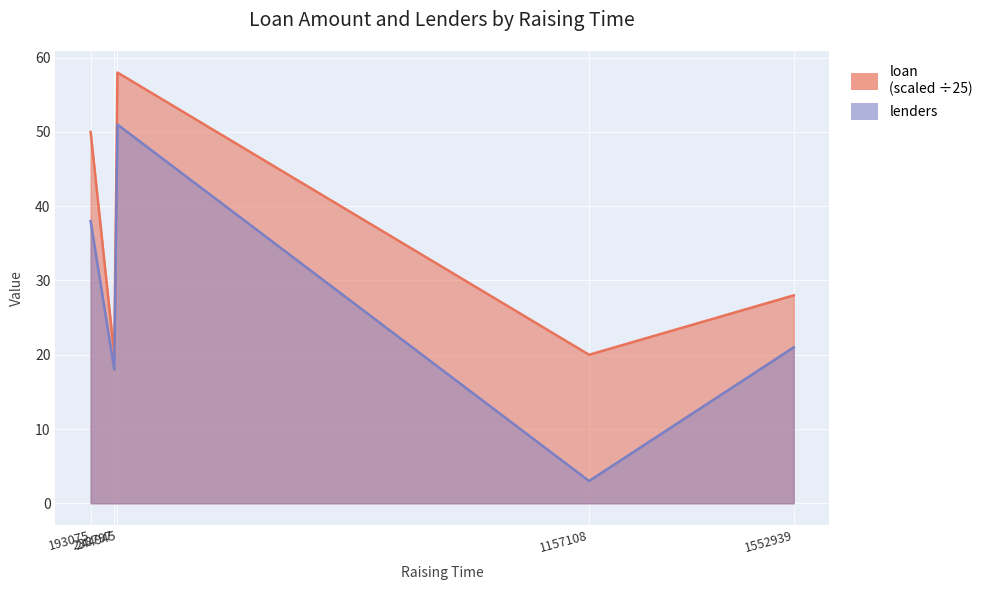

Where is loan nearest to the value 39?

193075